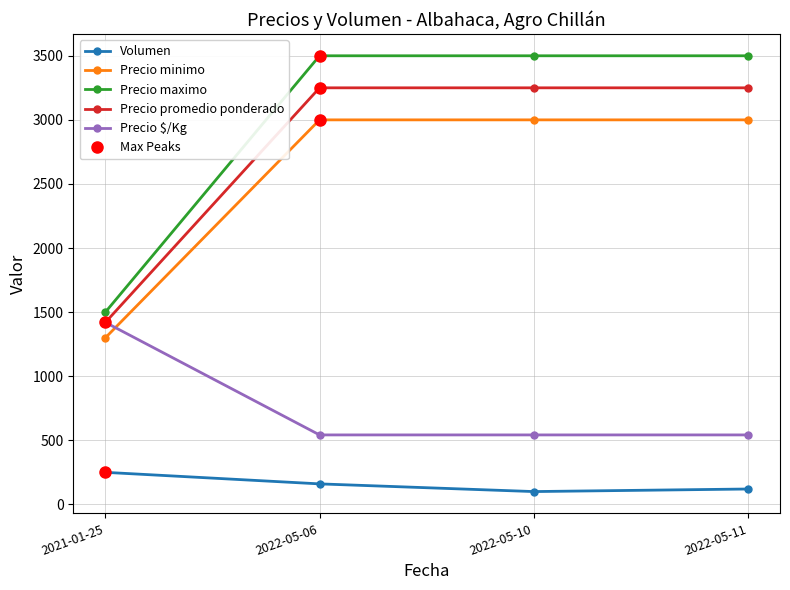

Which series has the widest spread of values?

Precio maximo